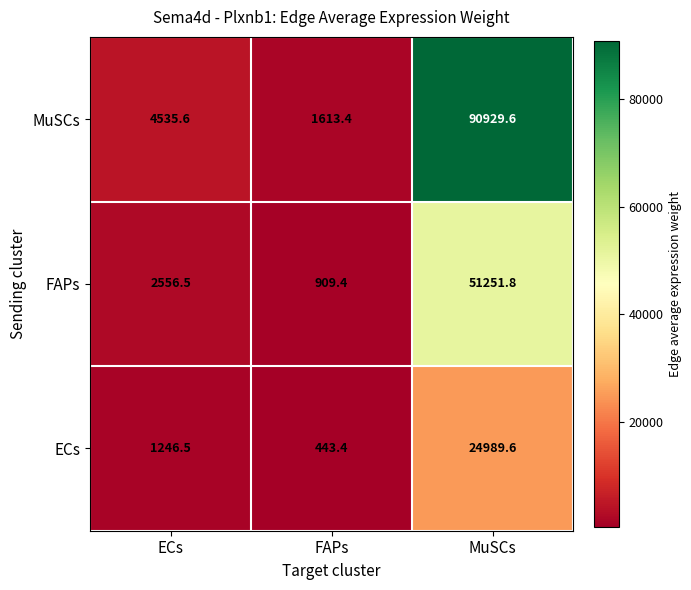

Rank the series at MuSCs from lowest to highest value.

ECs, FAPs, MuSCs